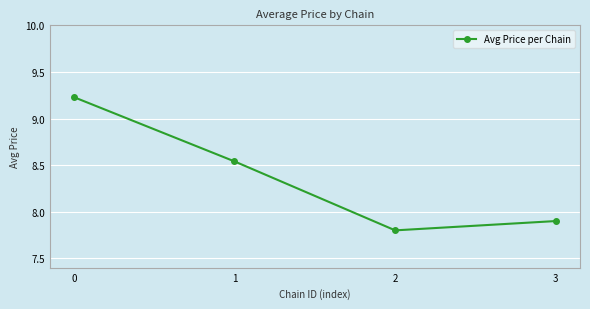

The value at 3 is 13.9. True or false?

False